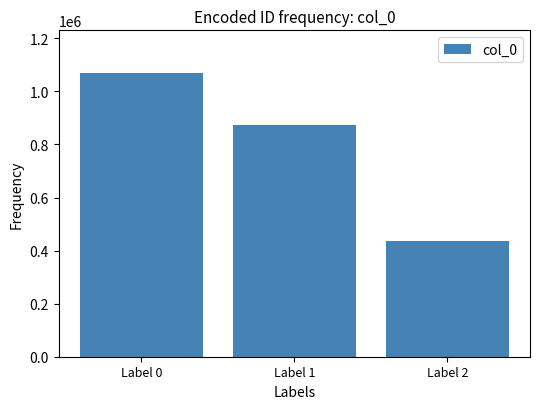

At which label is the value closest to 752250?

Label 1